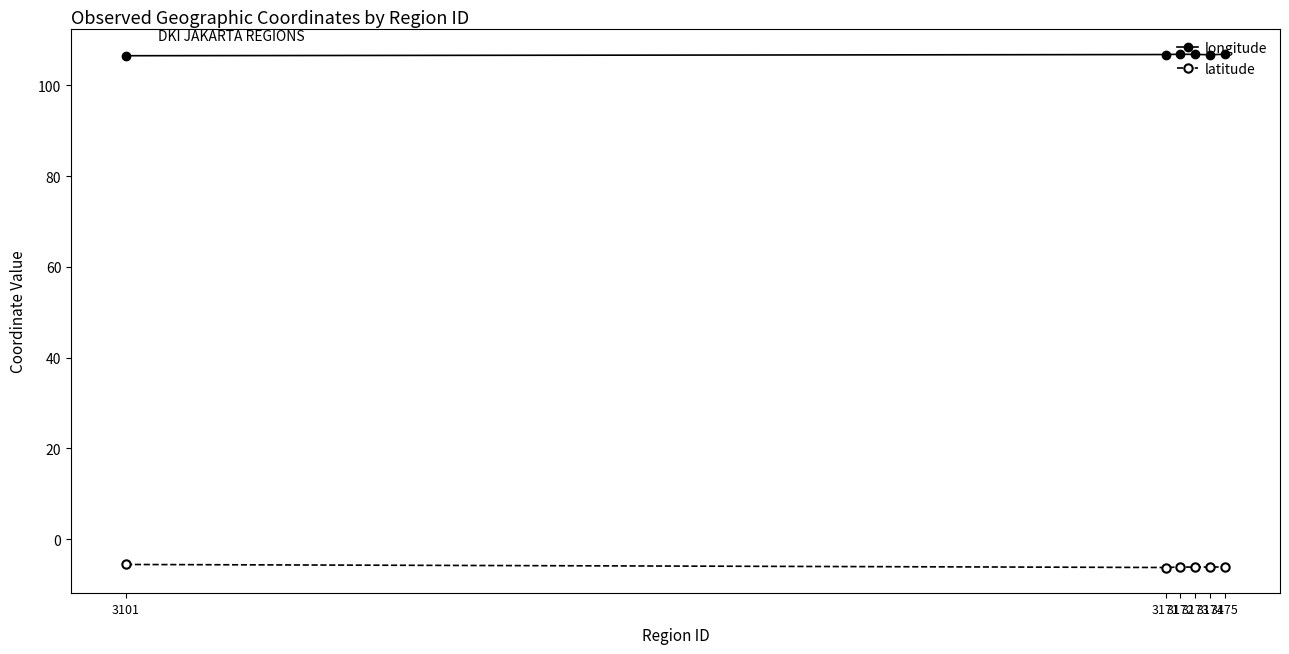

Rank the series by their maximum value, from lowest to highest.

latitude, longitude